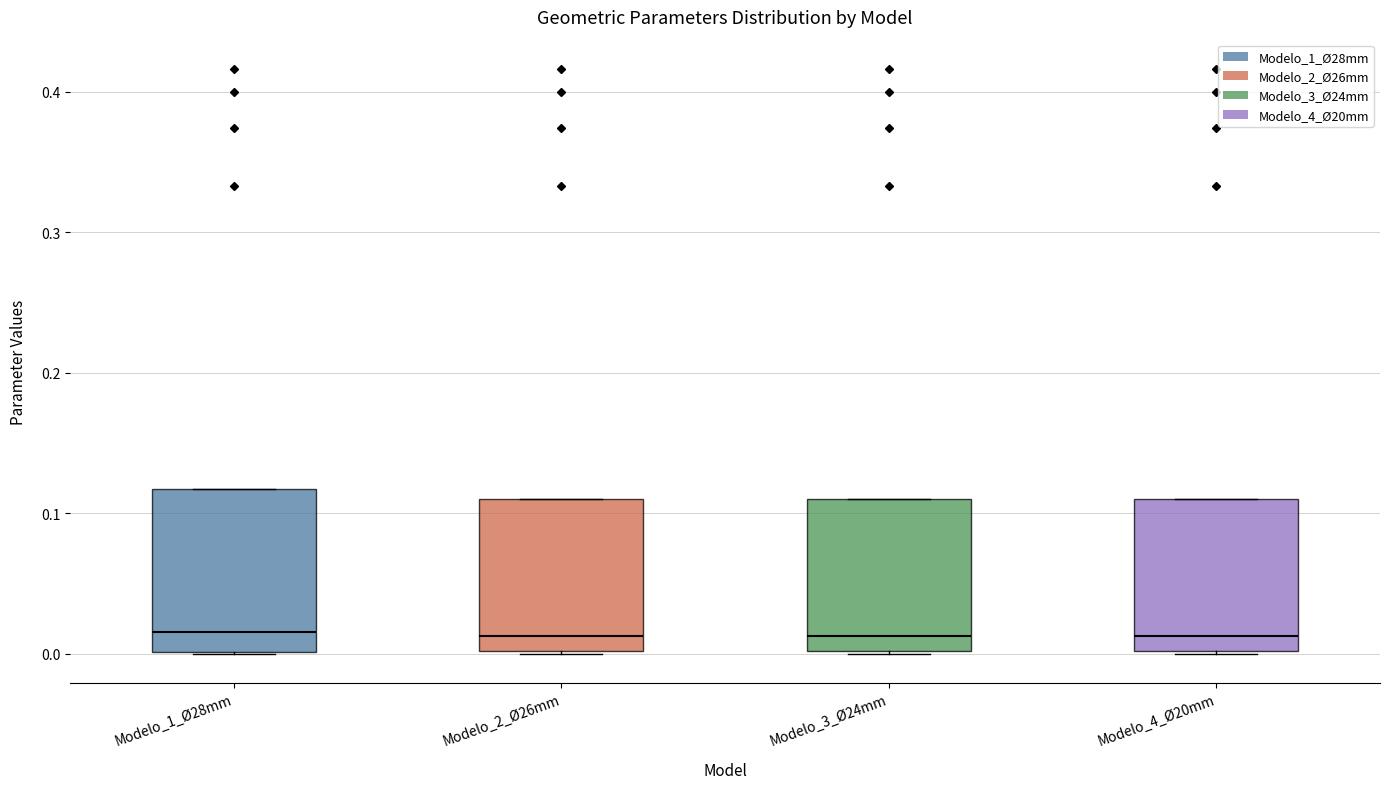

Reading left to right, read every box against the y-axis: the position of its median line, the range the box covers, and the ends of its whiskers. The values are not printed on the chart, so give them approximately, as read against the axis.

Modelo_1_Ø28mm: median 0.02, box 0.00 to 0.12, whiskers 0.00 to 0.12
Modelo_2_Ø26mm: median 0.01, box 0.00 to 0.11, whiskers 0.00 to 0.11
Modelo_3_Ø24mm: median 0.01, box 0.00 to 0.11, whiskers 0.00 to 0.11
Modelo_4_Ø20mm: median 0.01, box 0.00 to 0.11, whiskers 0.00 to 0.11